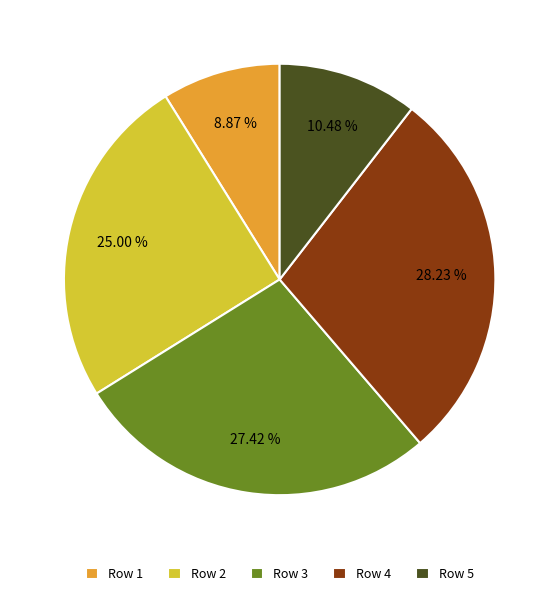

Which slice is the largest?

Row 4